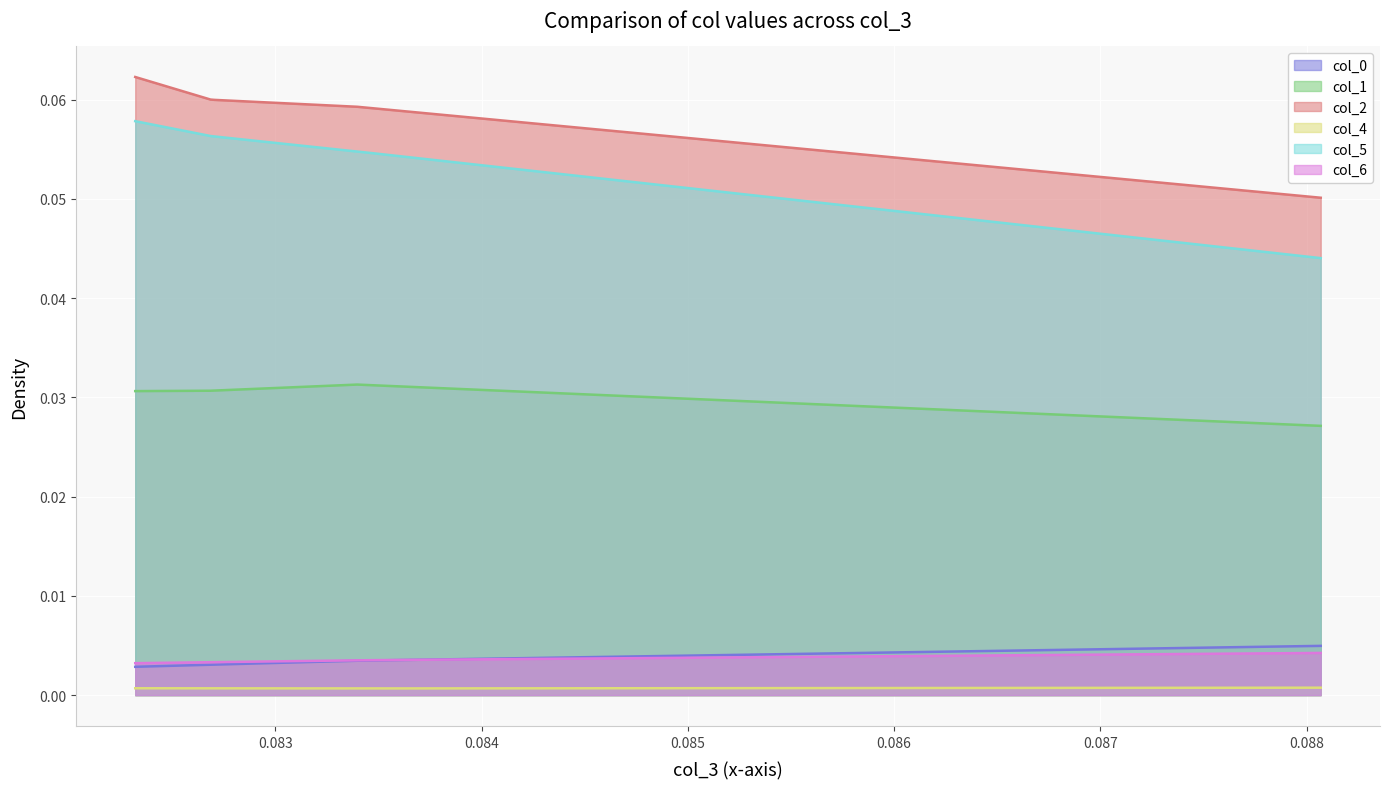

True or false: col_1 and col_4 intersect in this chart.

False